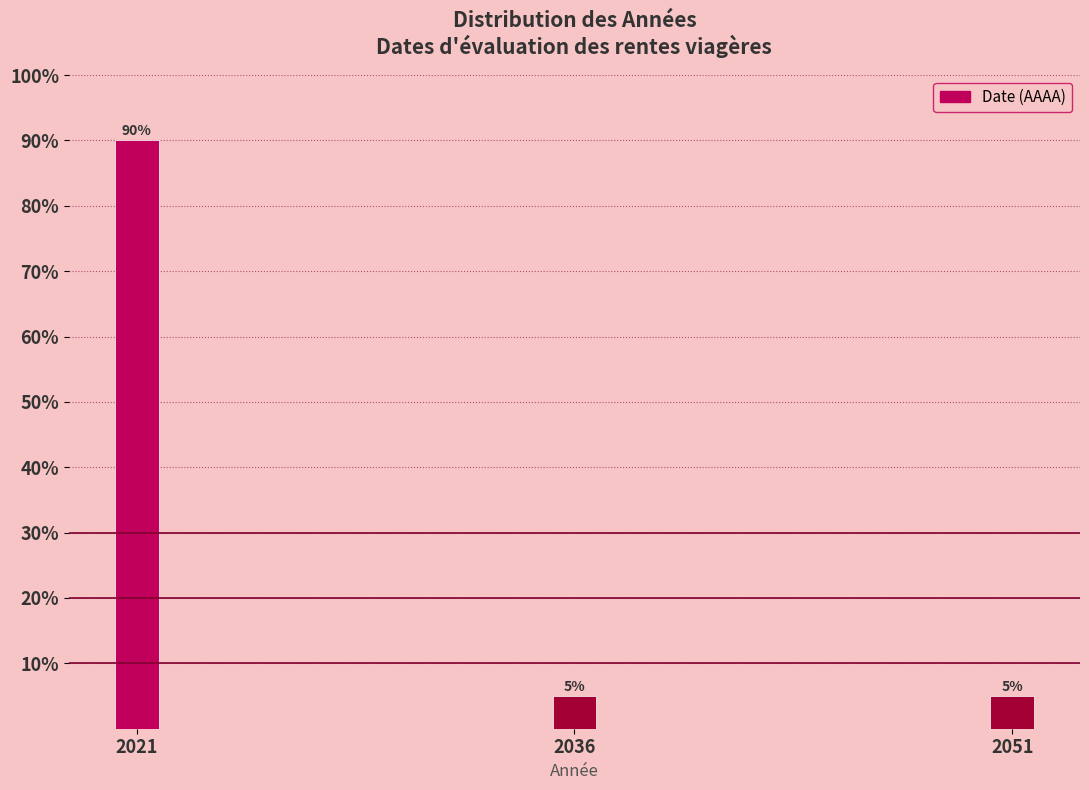

Reading left to right, extract all data points from this chart.

2021=90	2036=5	2051=5